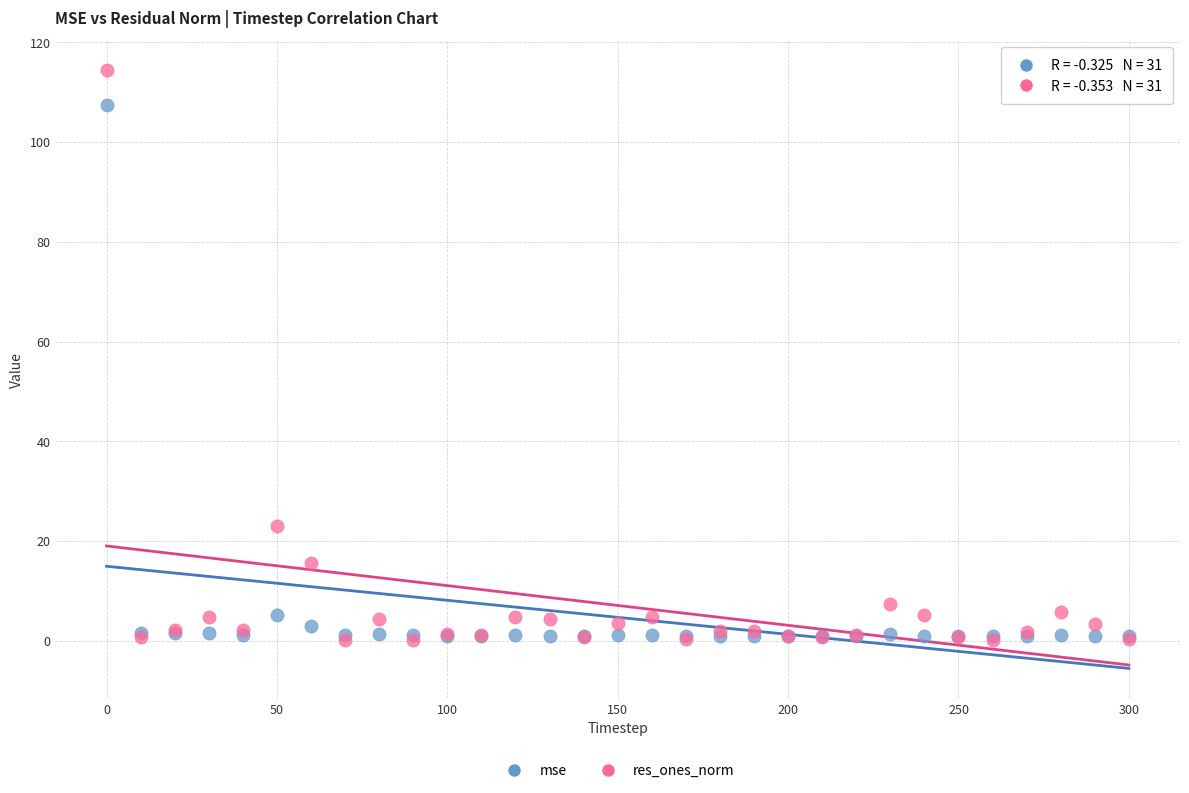

Which series has the largest Y range (max minus min)?

res_ones_norm